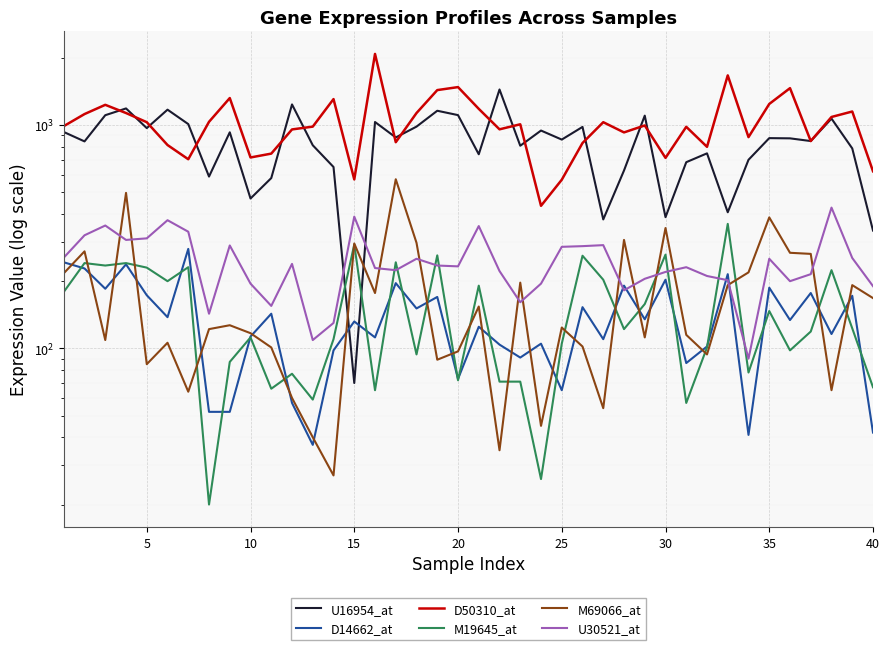

What are all the series names shown in the legend?

U16954_at, D14662_at, D50310_at, M19645_at, M69066_at, U30521_at